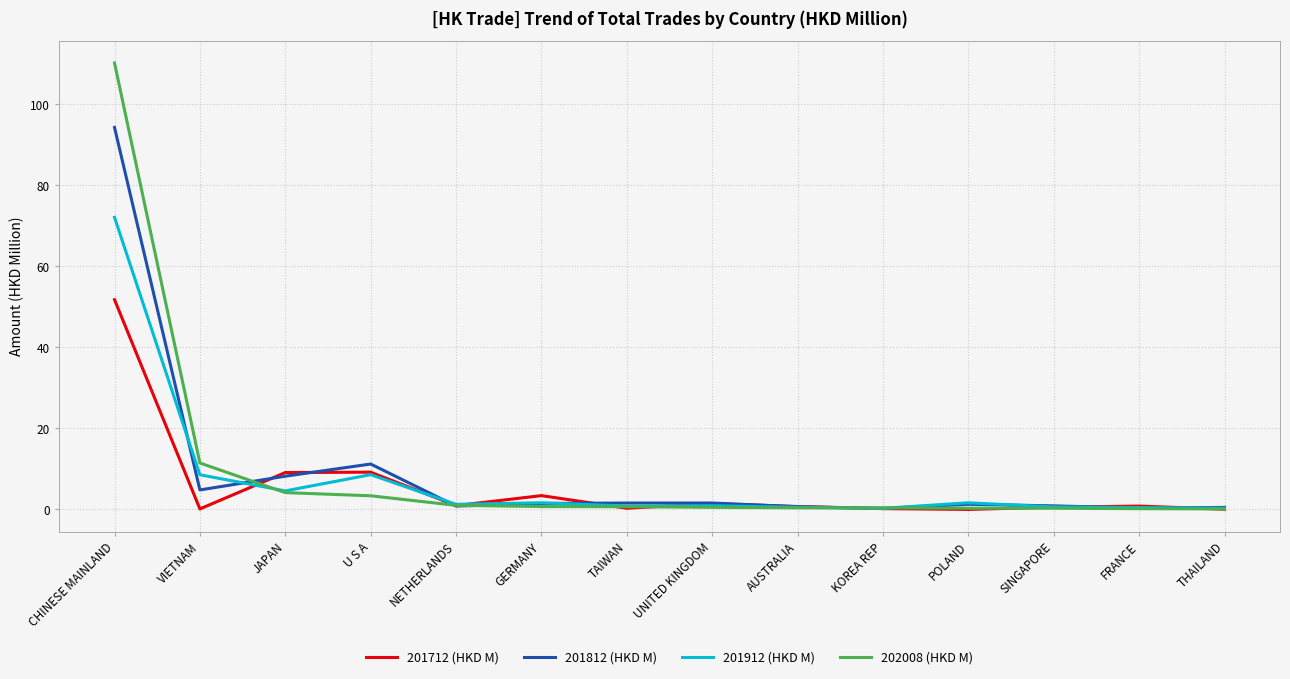

Read the 201712 (HKD M) value at JAPAN.

9.1